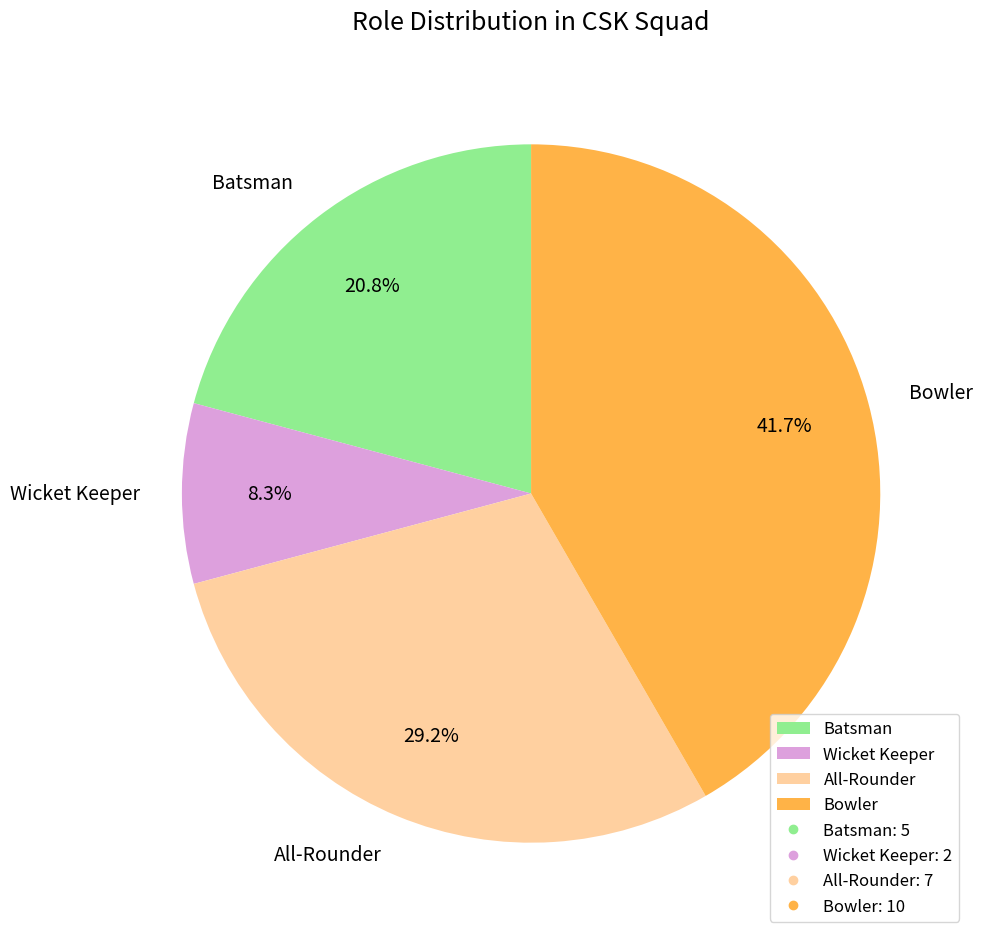

Which category has the smallest portion of the pie?

Wicket Keeper